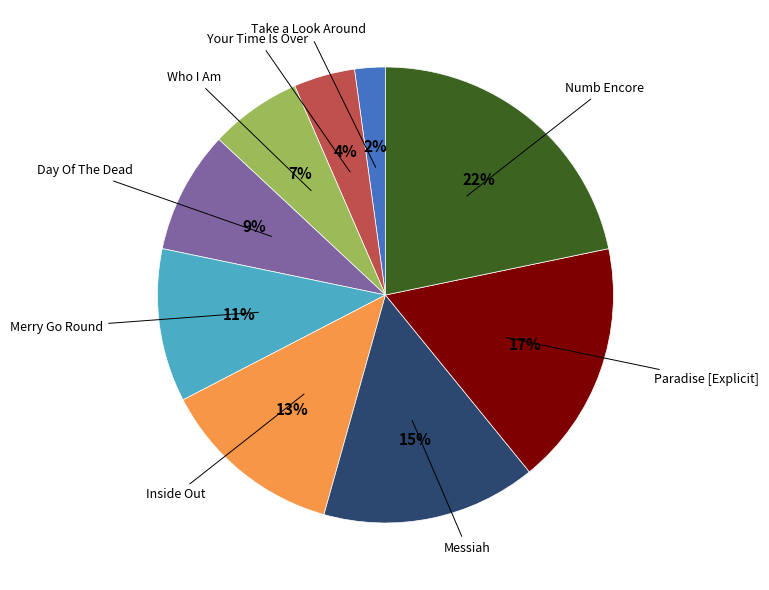

To the nearest percent, what is the difference between the largest and smallest slice percentages?

20%